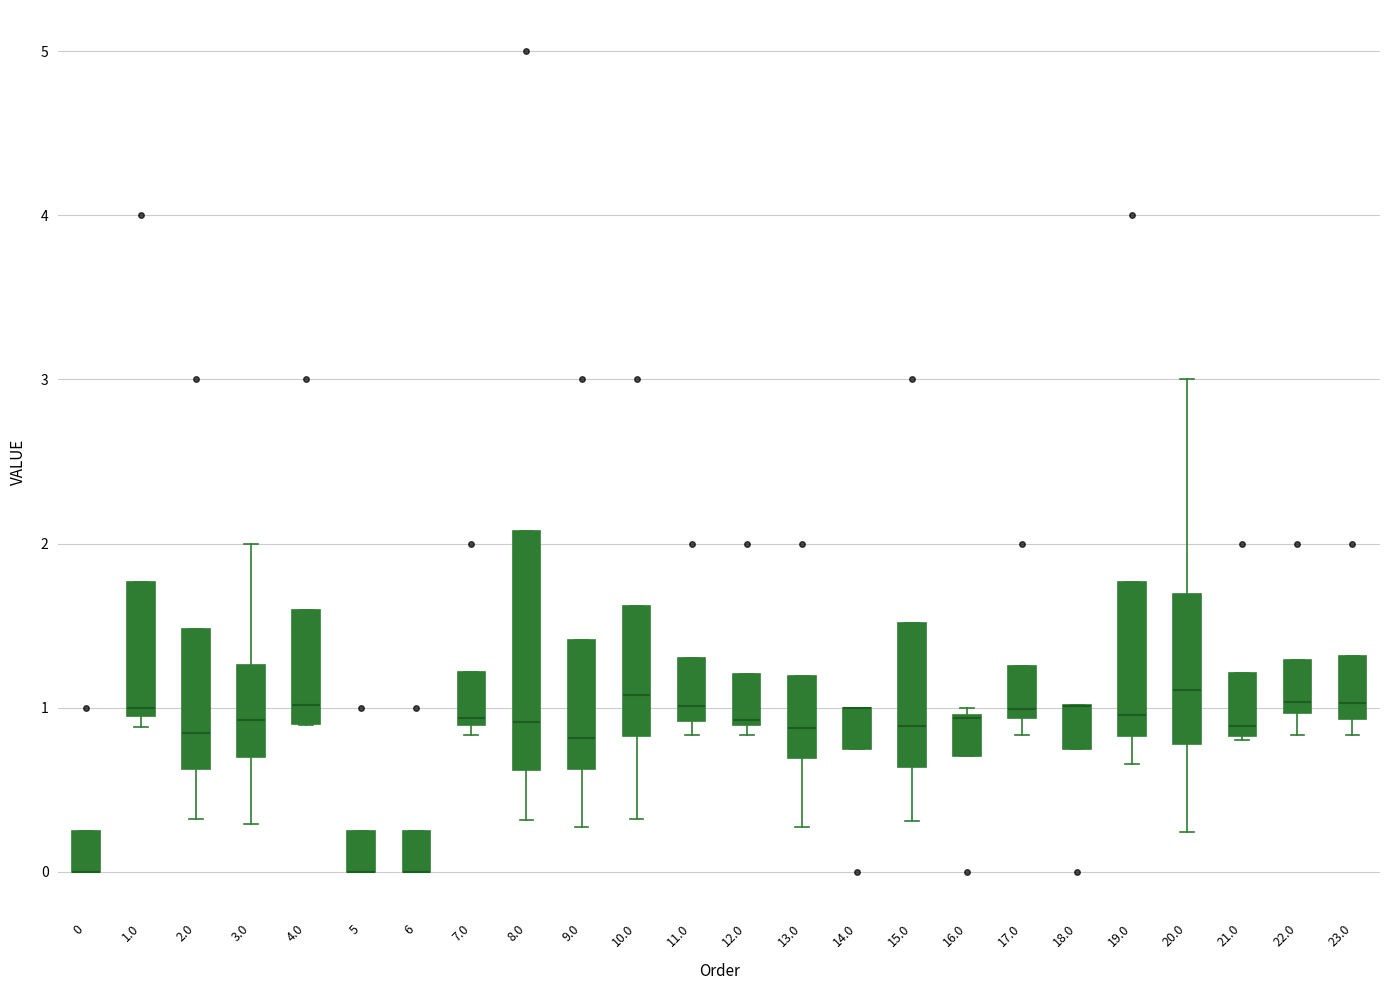

Which box is the tallest, from its lower edge to its upper edge?

8.0